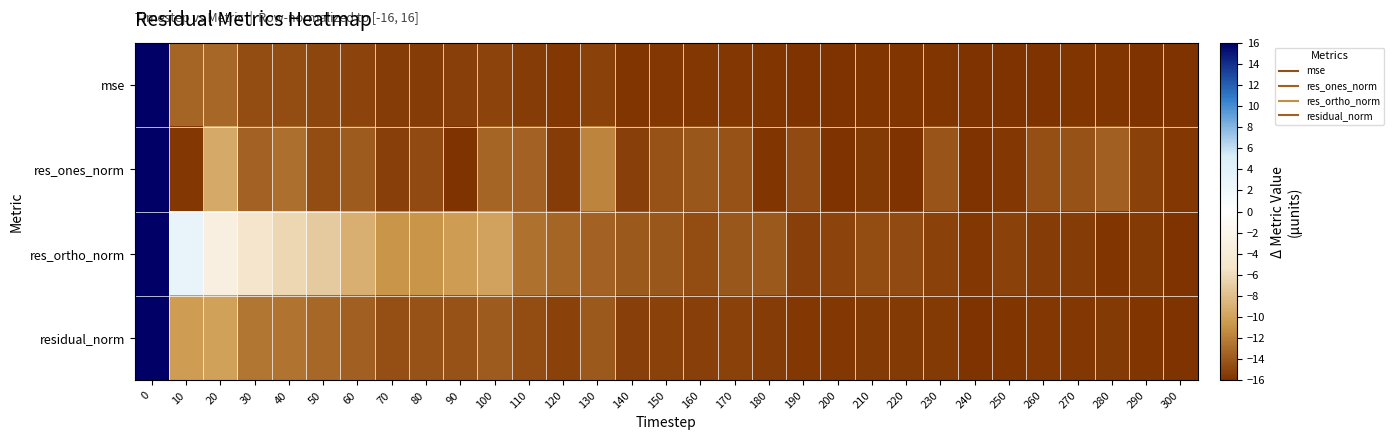

Reading left to right, what are all the values shown in this chart?

mse: 0=16.0	10=-13.4	20=-13.2	30=-14.5	40=-14.6	50=-14.9	60=-15.1	70=-15.4	80=-15.4	90=-15.3	100=-15.1	110=-15.5	120=-15.7	130=-15.2	140=-15.8	150=-15.7	160=-15.7	170=-15.7	180=-15.8	190=-15.9	200=-15.9	210=-15.8	220=-15.9	230=-15.8	240=-16.0	250=-15.9	260=-15.9	270=-15.9	280=-15.8	290=-15.9	300=-16.0
res_ones_norm: 0=16.0	10=-15.6	20=-9.4	30=-13.4	40=-12.8	50=-14.6	60=-13.8	70=-15.4	80=-14.7	90=-16.0	100=-13.4	110=-13.4	120=-15.5	130=-11.6	140=-15.3	150=-14.3	160=-14.1	170=-14.4	180=-15.9	190=-14.7	200=-15.9	210=-15.5	220=-15.9	230=-14.2	240=-15.9	250=-15.7	260=-14.5	270=-14.3	280=-13.6	290=-15.2	300=-15.7
res_ortho_norm: 0=16.0	10=3.0	20=-3.2	30=-5.4	40=-6.4	50=-7.2	60=-9.0	70=-10.8	80=-10.8	90=-10.3	100=-10.0	110=-12.7	120=-13.3	130=-13.4	140=-14.0	150=-14.1	160=-14.5	170=-14.1	180=-14.0	190=-15.3	200=-15.1	210=-14.6	220=-14.6	230=-15.2	240=-15.7	250=-15.2	260=-15.4	270=-15.5	280=-15.8	290=-15.6	300=-16.0
residual_norm: 0=16.0	10=-10.3	20=-10.0	30=-12.4	40=-12.5	50=-13.2	60=-13.6	70=-14.4	80=-14.3	90=-14.3	100=-13.8	110=-14.5	120=-15.2	130=-14.0	140=-15.4	150=-15.2	160=-15.3	170=-15.2	180=-15.4	190=-15.7	200=-15.7	210=-15.6	220=-15.6	230=-15.5	240=-15.9	250=-15.8	260=-15.7	270=-15.6	280=-15.5	290=-15.8	300=-16.0